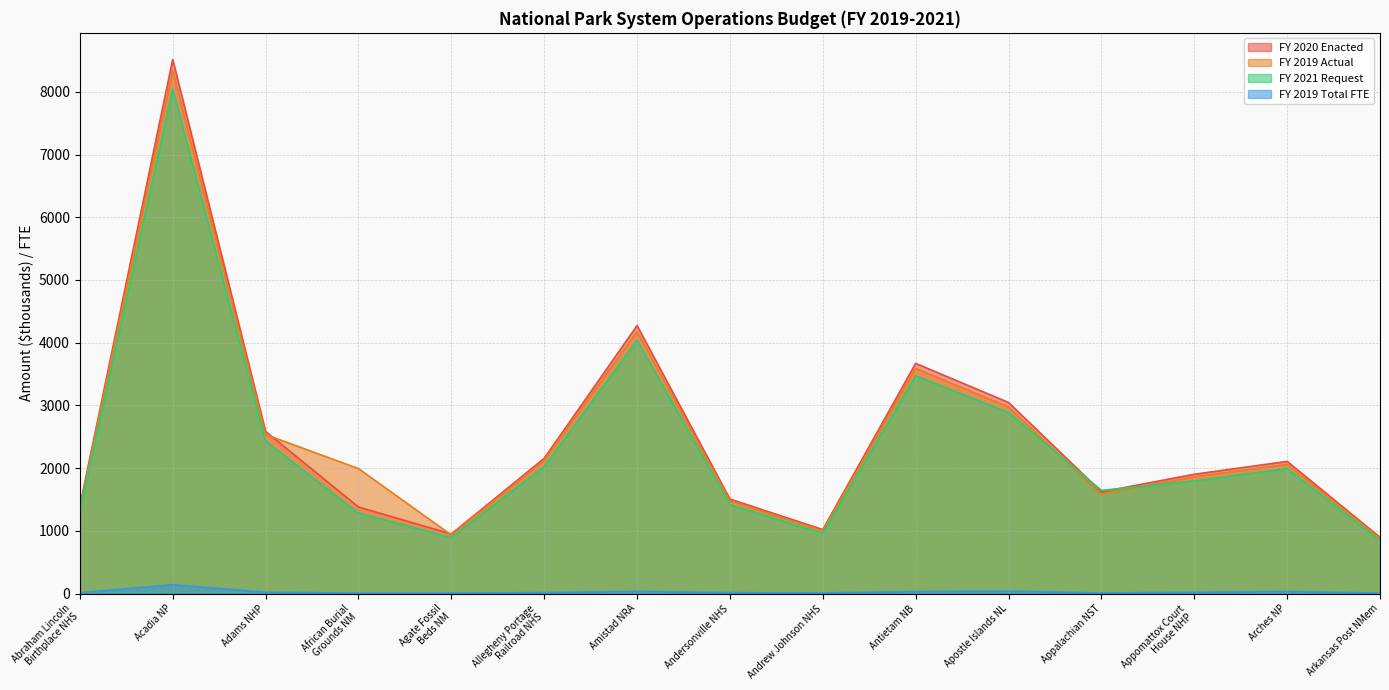

Which has a higher value, African Burial
Grounds NM or Apostle Islands NL?

Apostle Islands NL